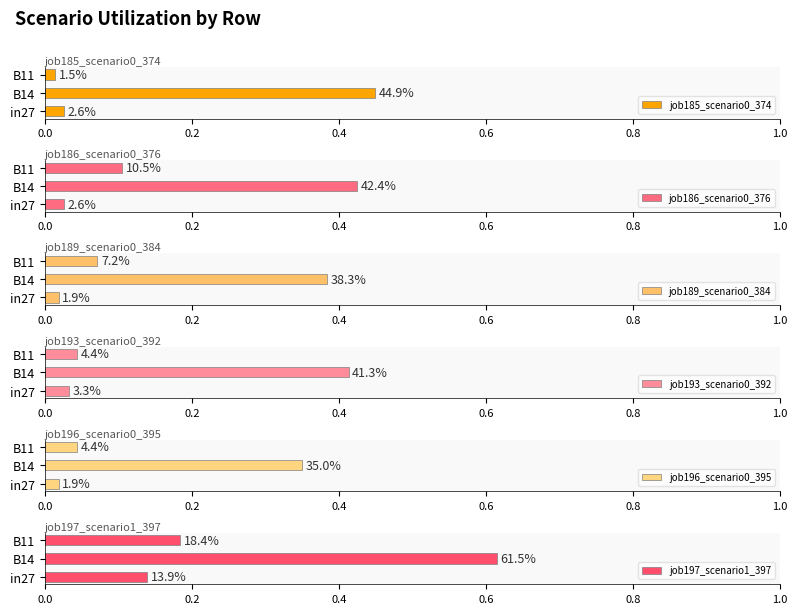

At which label does job197_scenario1_397 reach its peak?

B14